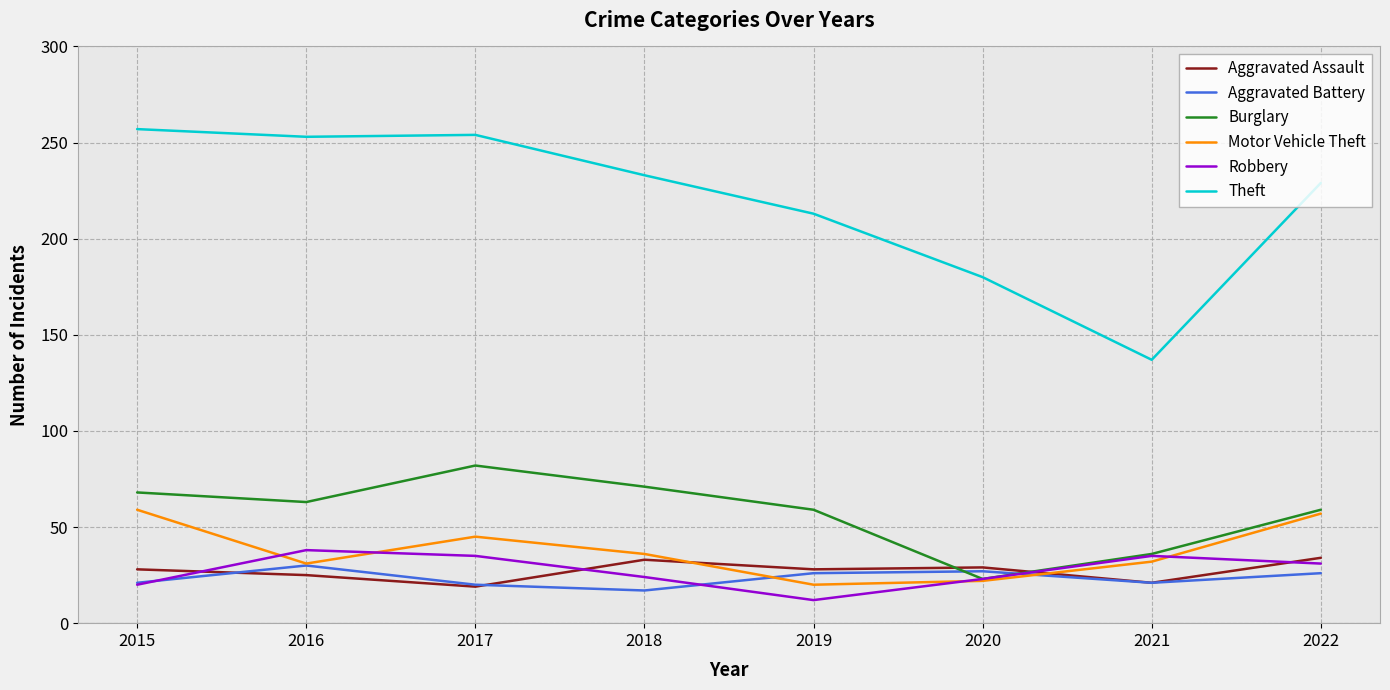

What is the difference between the maximum and second lowest values in the Aggravated Assault series?

13